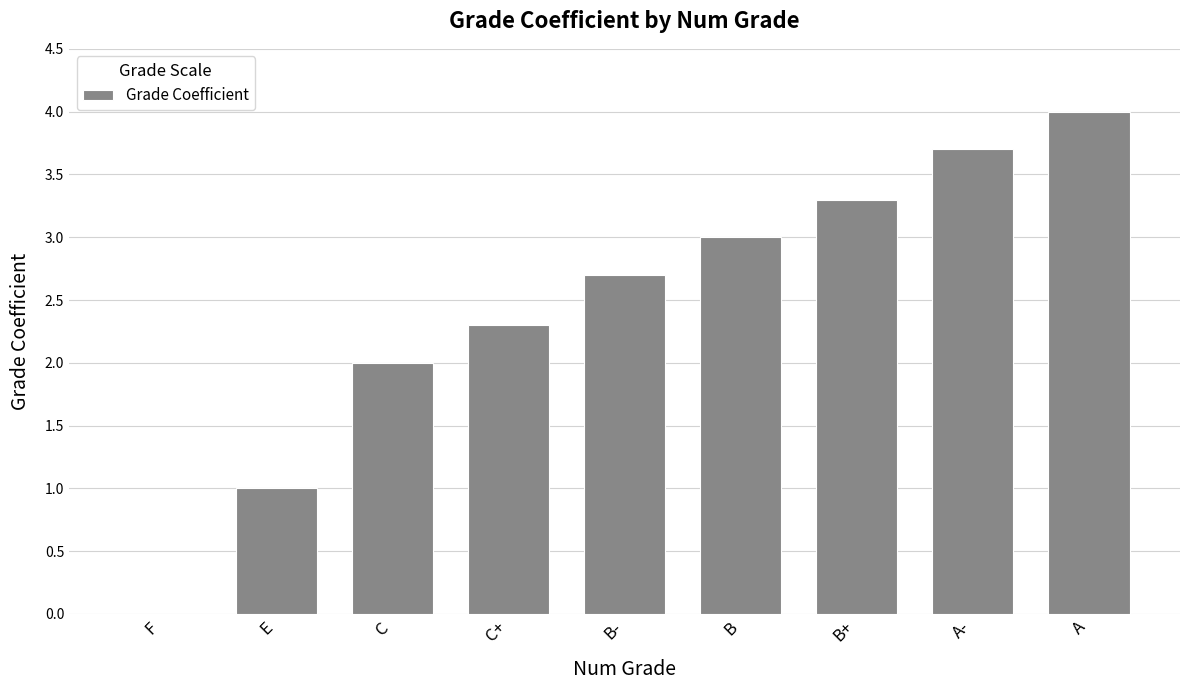

Between E and C+, which is larger?

C+